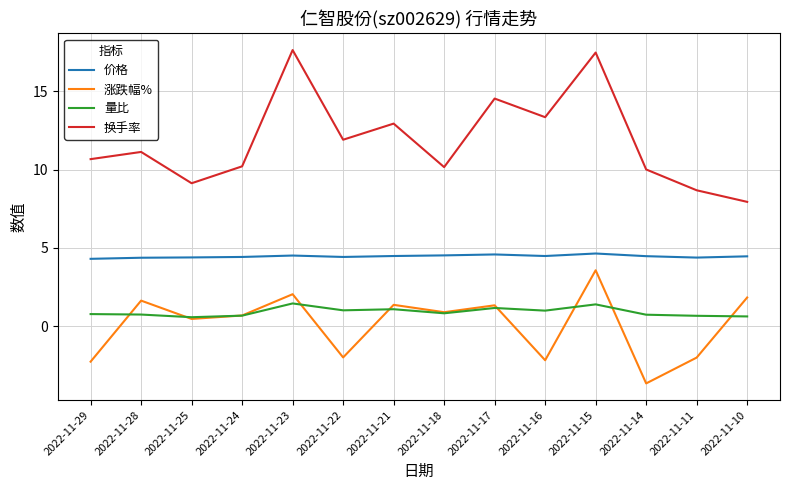

At 2022-11-11, list the series in order from smallest to largest.

涨跌幅%, 量比, 价格, 换手率